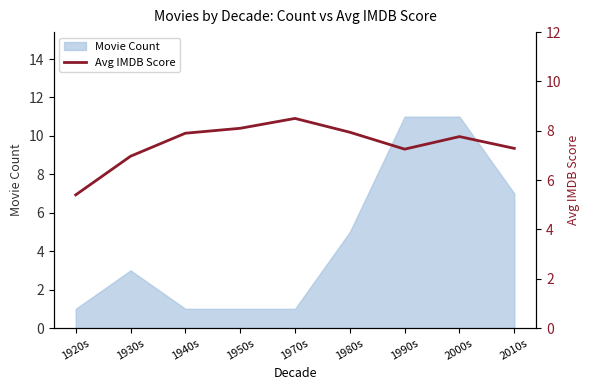

How many categories are shown in the chart?

9